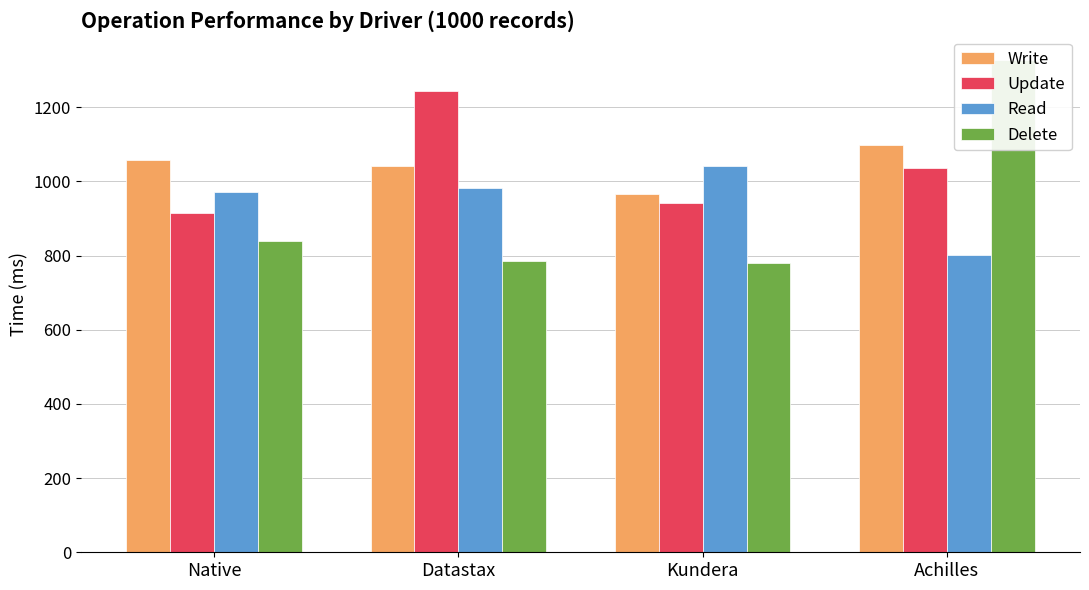

What position from the right is Native?

4